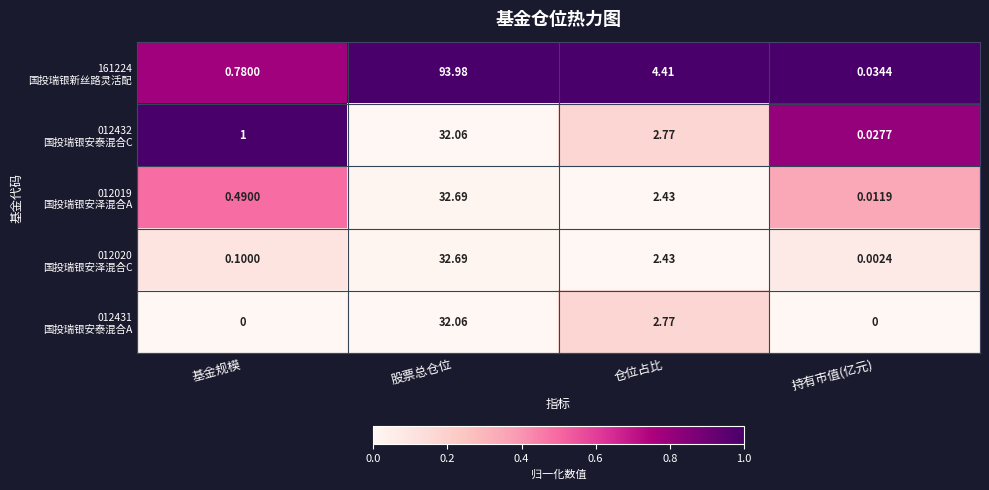

Which label corresponds to the largest value in the chart?

股票总仓位